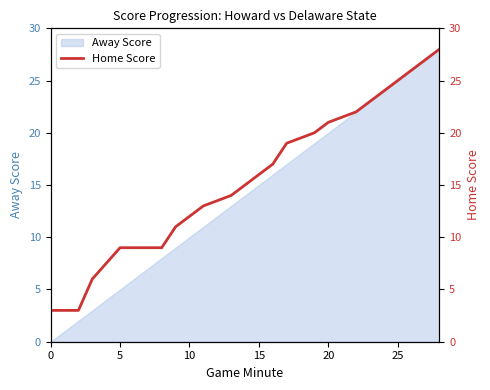

How many lines are shown in the chart?

1